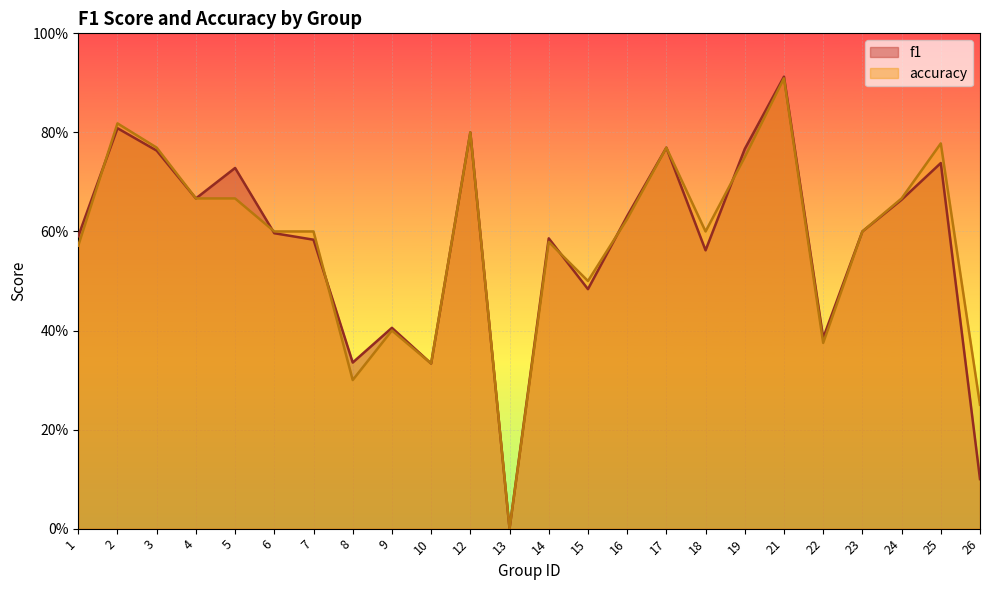

Is the value of accuracy at 22 greater than the value of f1 at 23?

No